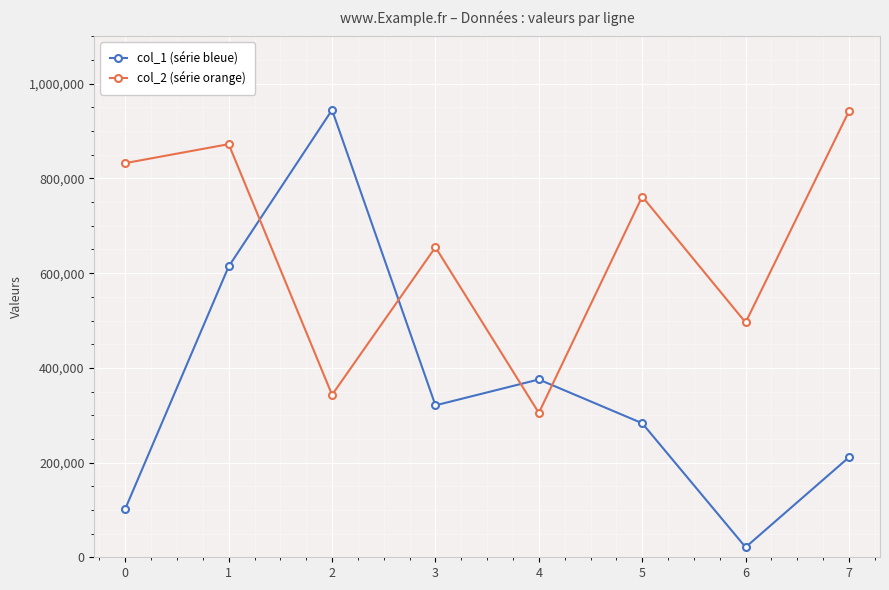

At how many categories does at least one series exceed 36822?

8